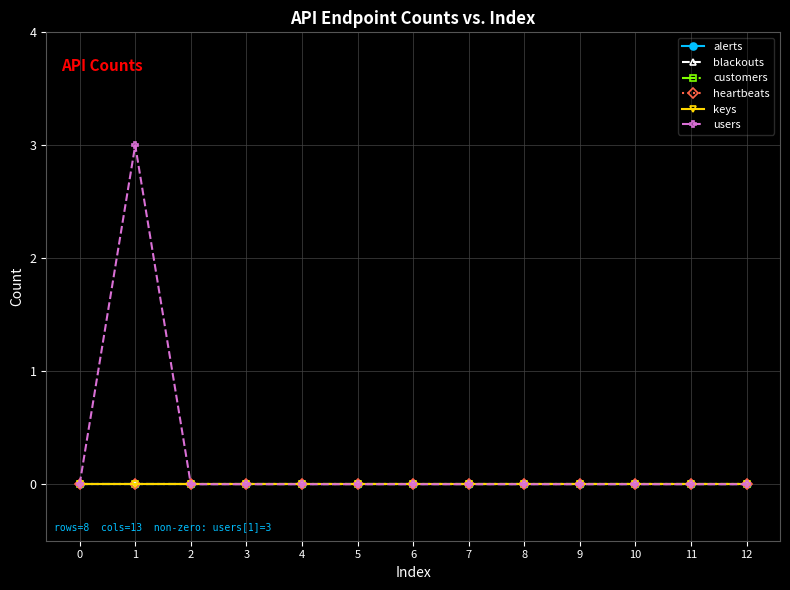

Which series has the widest spread of values?

users